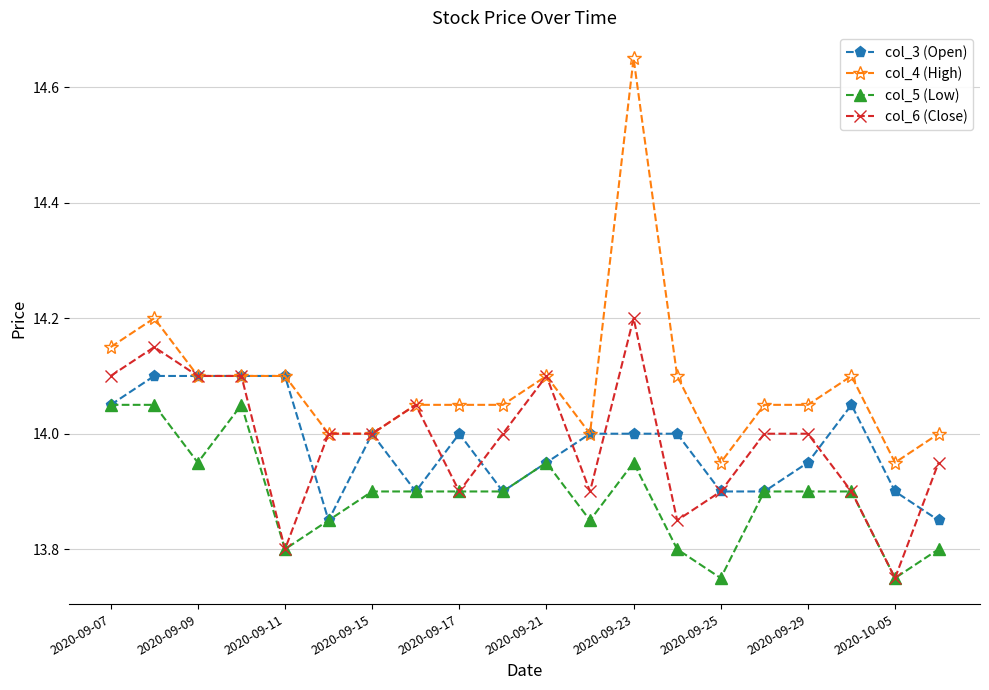

True or false: col_4 (High) and col_5 (Low) cross at least once.

False